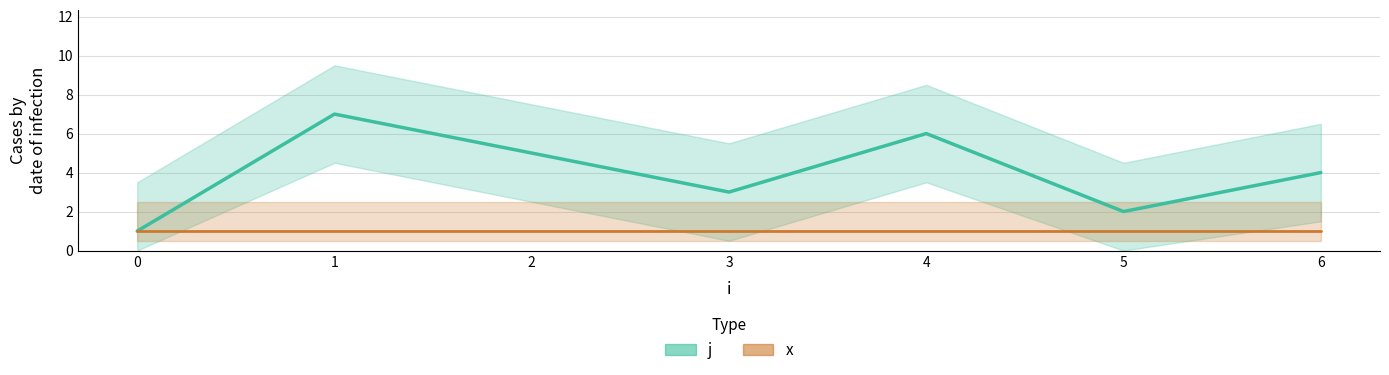

Where is the data nearest to the value 4?

6